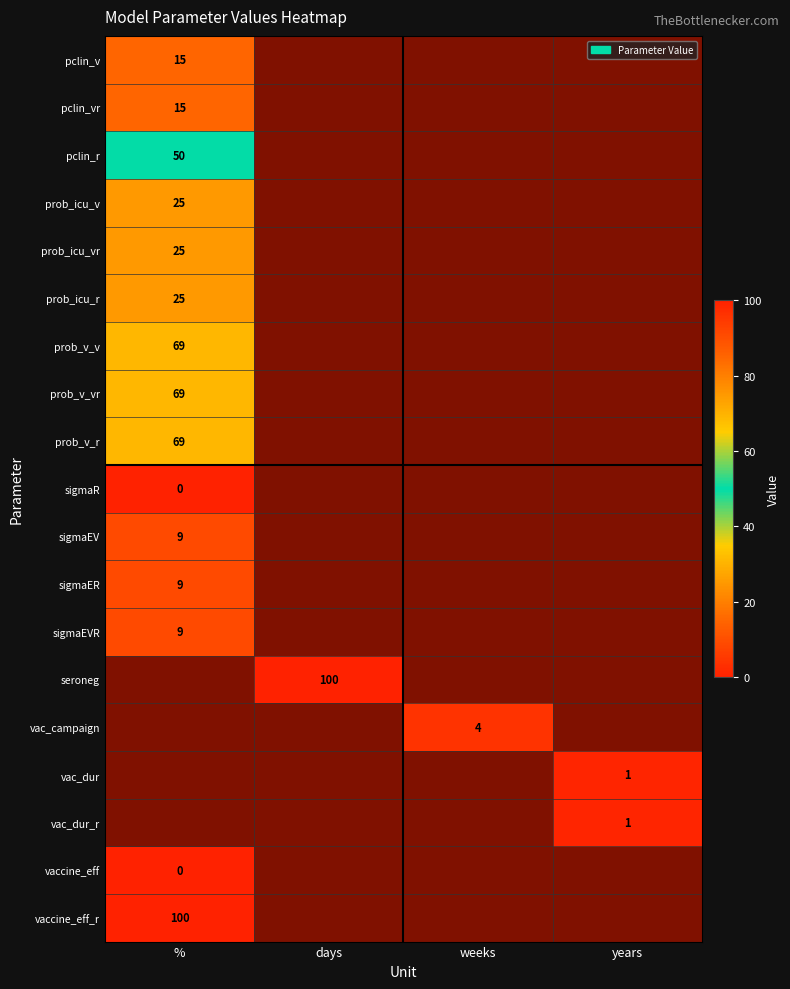

True or false: vac_dur_r has a value of 0.4 at %.

False